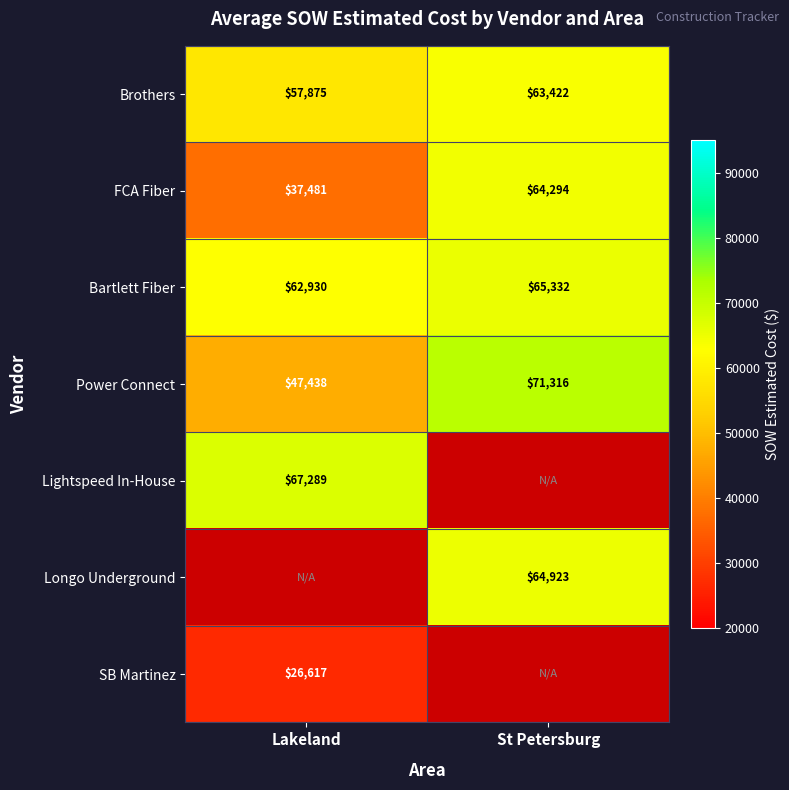

What is the sum of all Brothers values?

121297.0